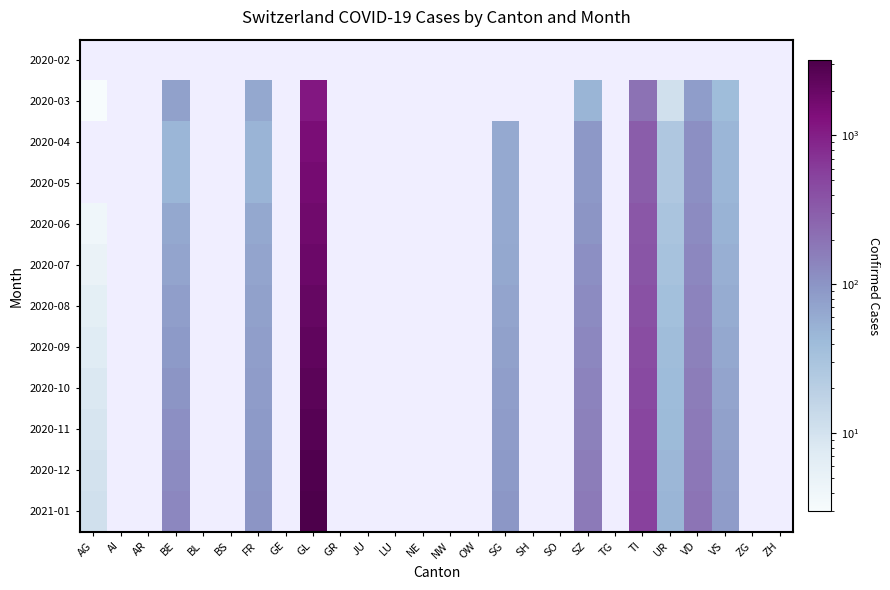

At which label is 2020-08 closest to 1053?

TI